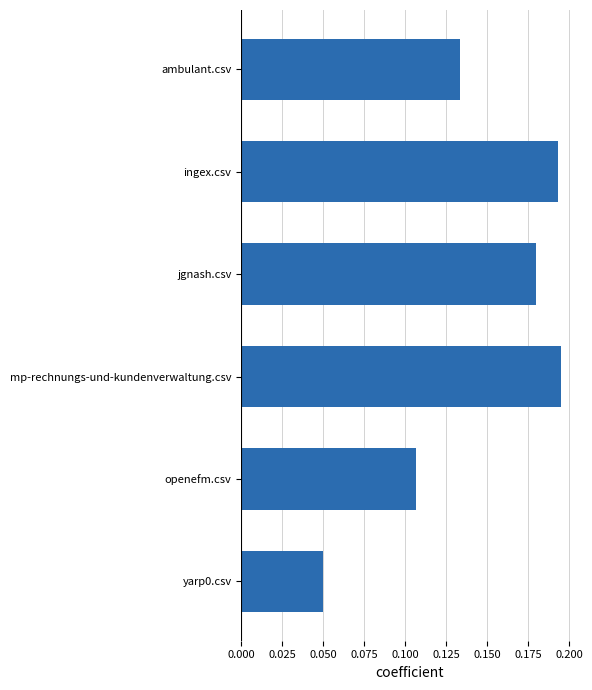

Which has a higher value, yarp0.csv or jgnash.csv?

jgnash.csv